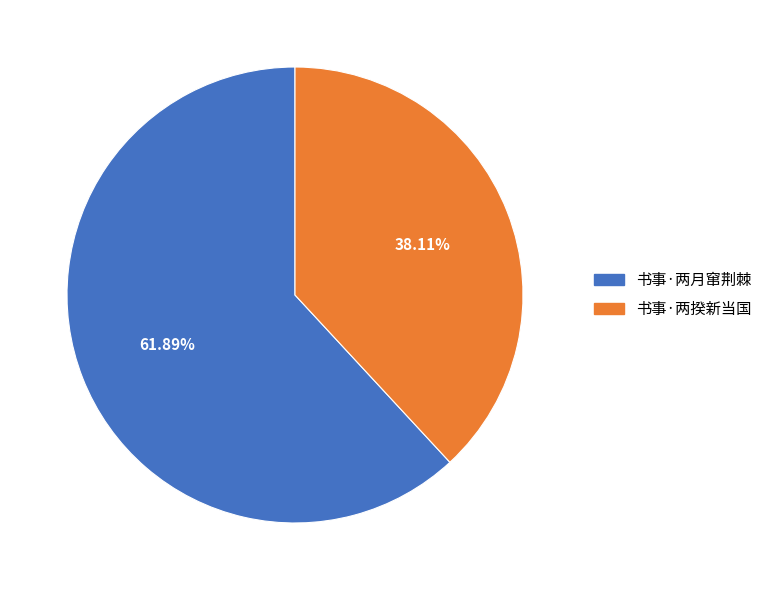

To the nearest percent, what is the difference between the largest and smallest slice percentages?

24%